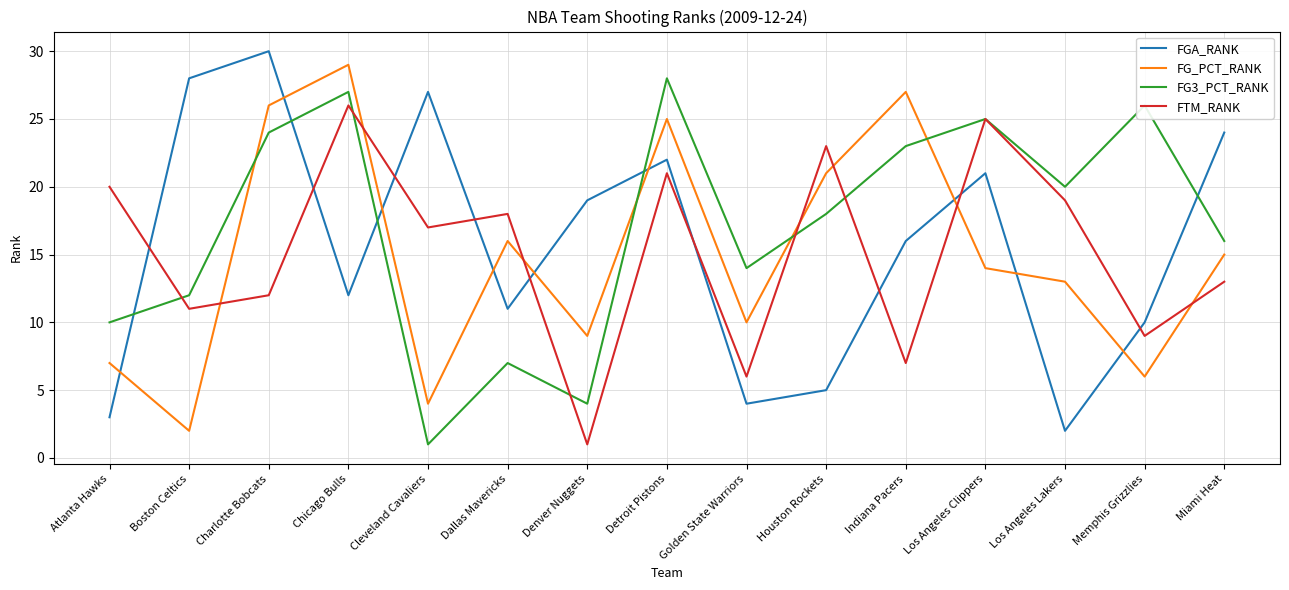

True or false: FGA_RANK and FG_PCT_RANK cross at least once.

True